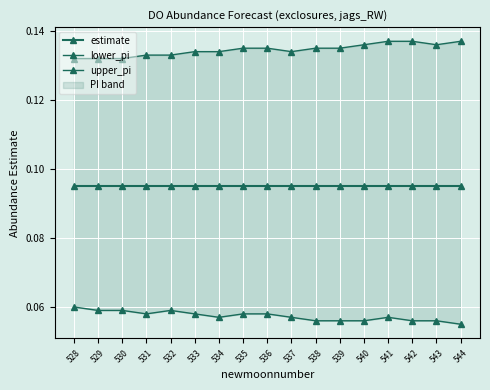

At which category does the chart reach its peak across all series?

541